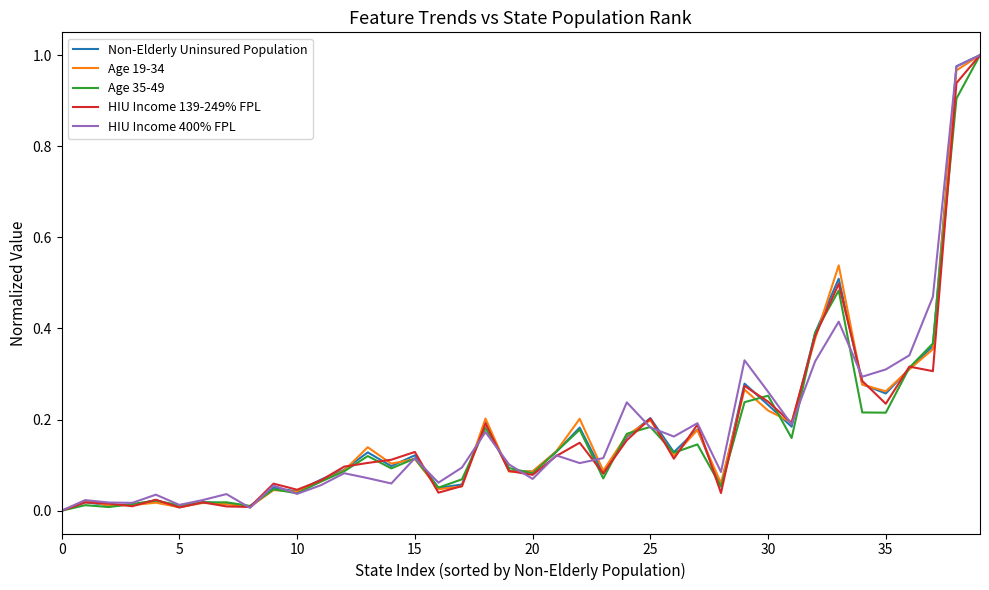

What are all the series names shown in the legend?

Non-Elderly Uninsured Population, Age 19-34, Age 35-49, HIU Income 139-249% FPL, HIU Income 400% FPL